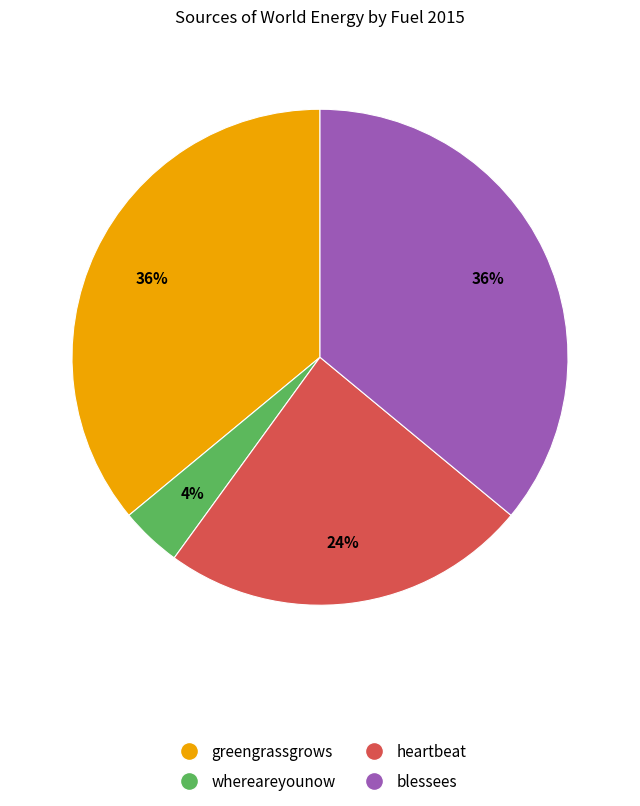

To the nearest percent, what is the difference between the largest and smallest slice percentages?

32%